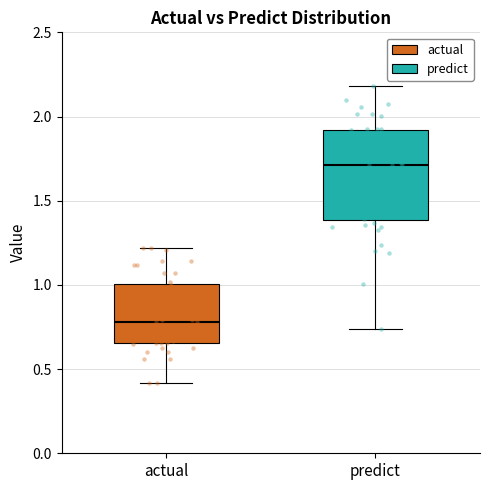

Comparing the boxes themselves (not the whiskers), which one is the tallest?

predict